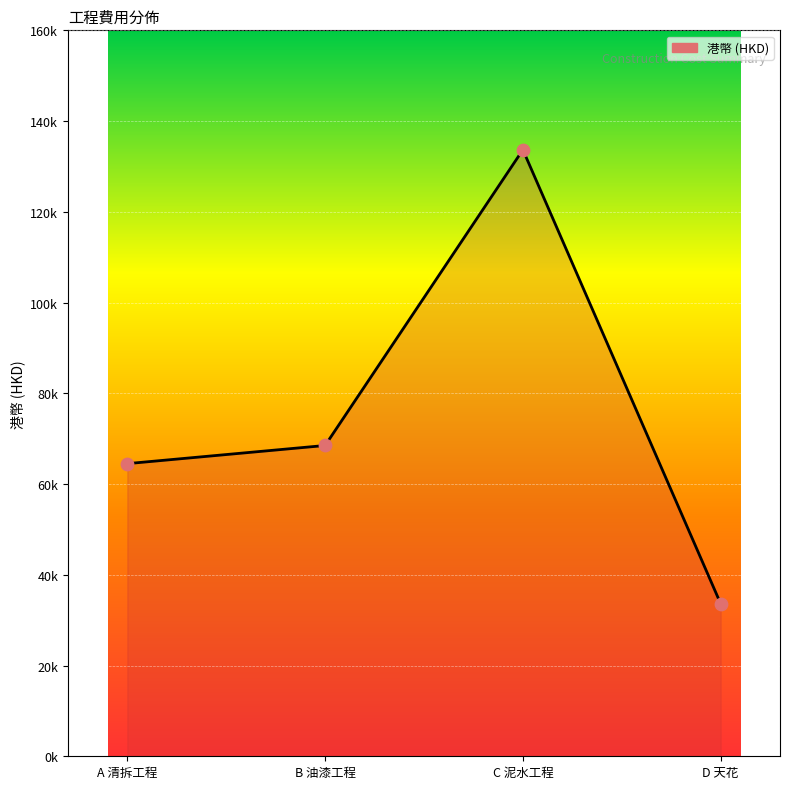

What is the change in value from B 油漆工程 to C 泥水工程?

+65175